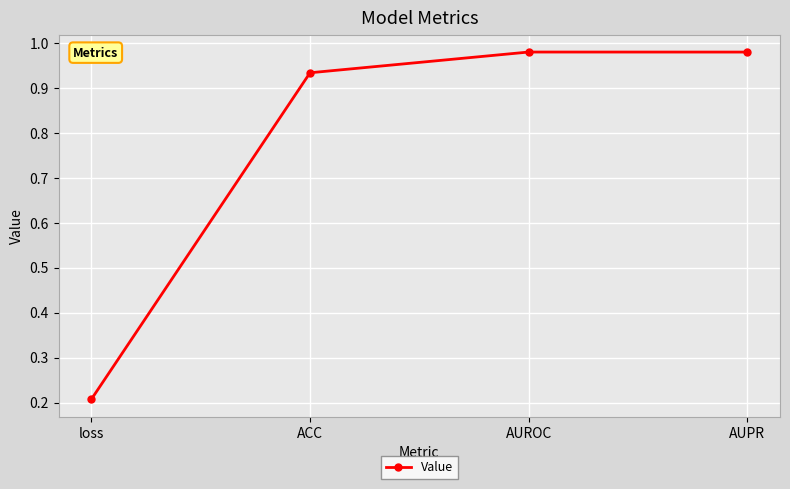

What is the change in value from loss to AUPR?

+0.8